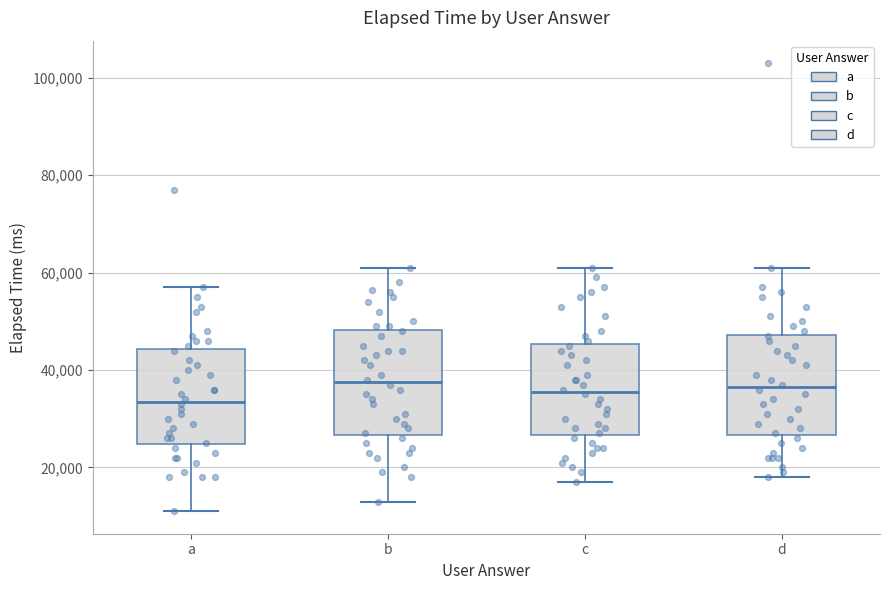

Reading left to right, read every box against the y-axis: the position of its median line, the range the box covers, and the ends of its whiskers. The values are not printed on the chart, so give them approximately, as read against the axis.

a: median 34000, box 24000 to 44000, whiskers 12000 to 58000
b: median 38000, box 26000 to 48000, whiskers 14000 to 62000
c: median 36000, box 26000 to 46000, whiskers 18000 to 62000
d: median 36000, box 26000 to 48000, whiskers 18000 to 62000